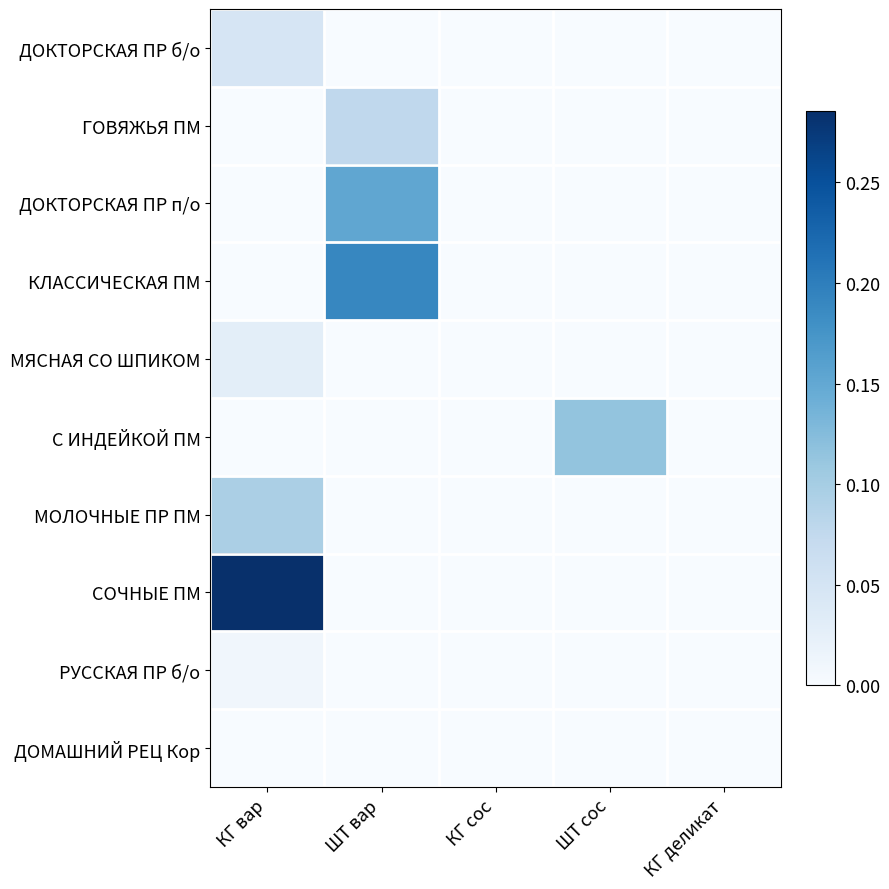

At which category does the chart reach its peak across all series?

КГ вар